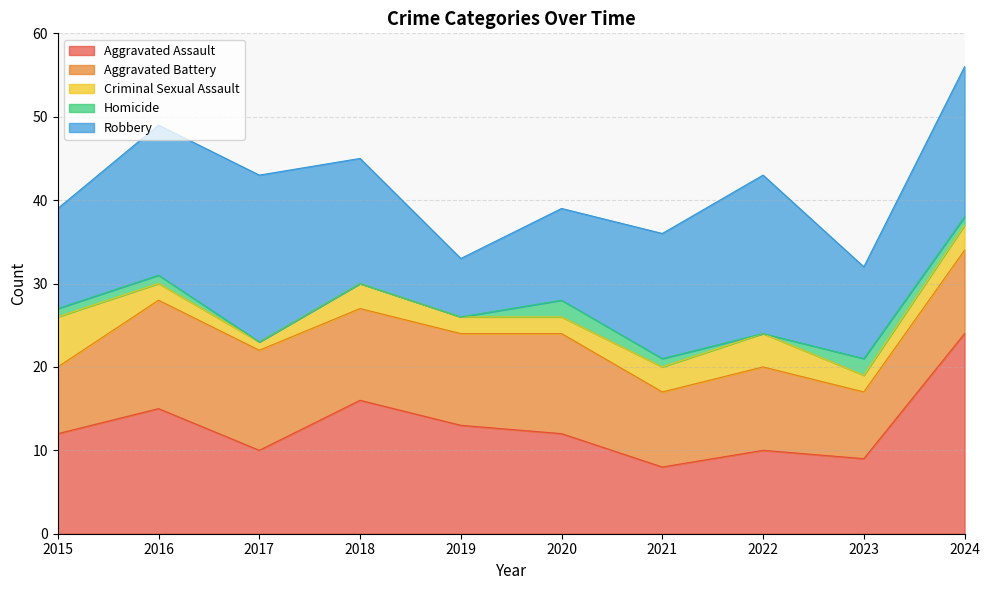

Rank the series by their maximum value, from highest to lowest.

Aggravated Assault, Robbery, Aggravated Battery, Criminal Sexual Assault, Homicide